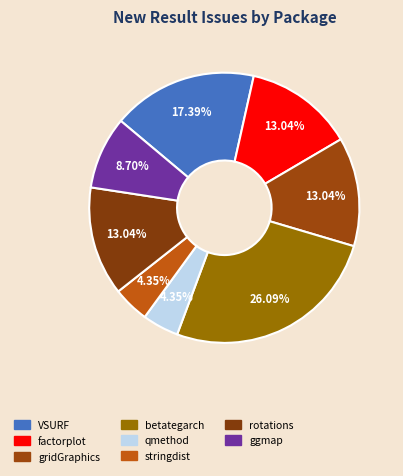

Which slice is the largest?

betategarch